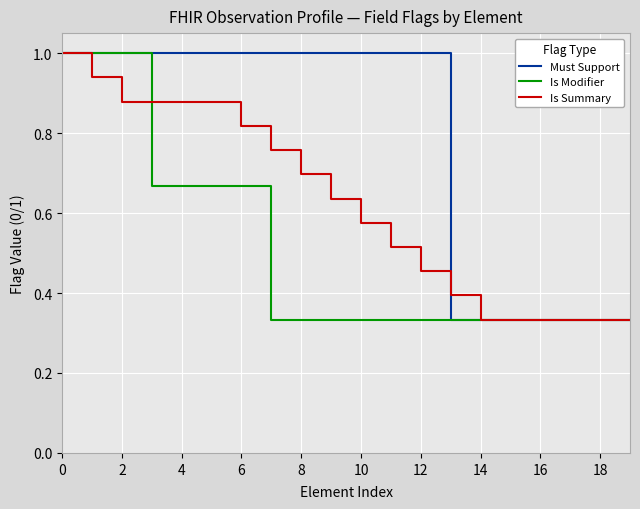

Which series has the largest total across all categories?

Must Support